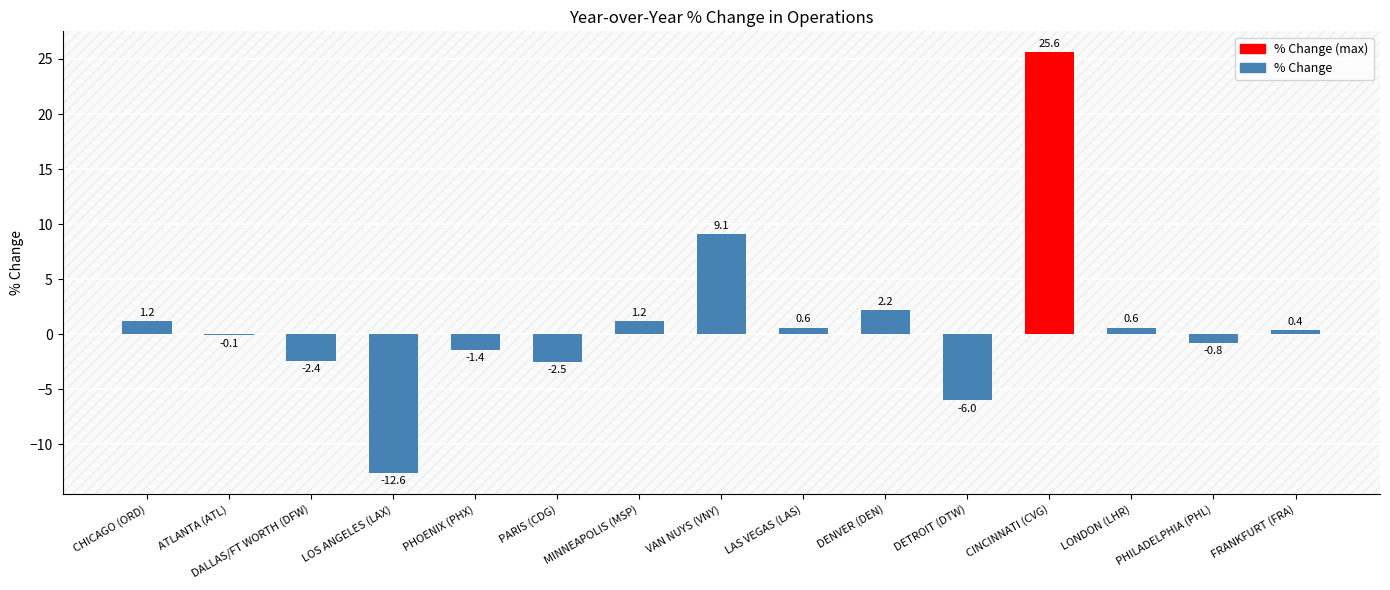

Which has a higher value, ATLANTA (ATL) or PHOENIX (PHX)?

ATLANTA (ATL)